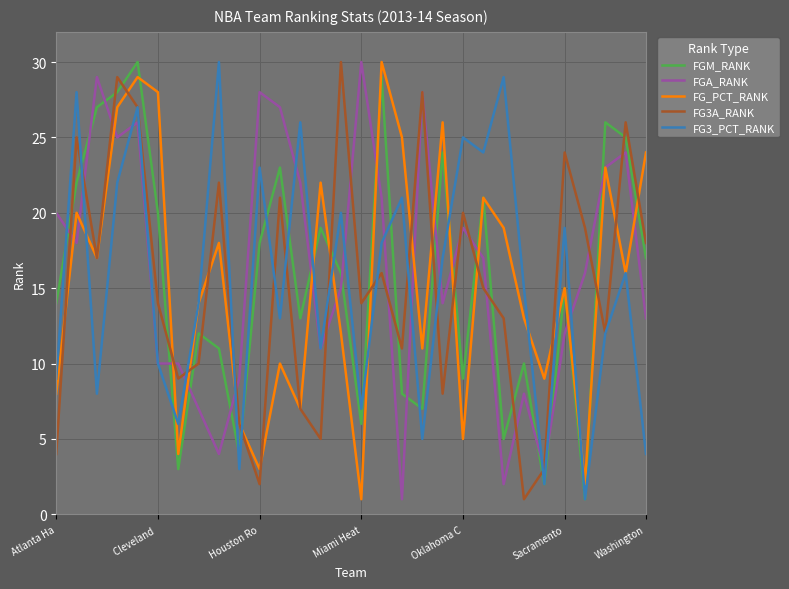

How many times do FGM_RANK and FGA_RANK cross each other?

17